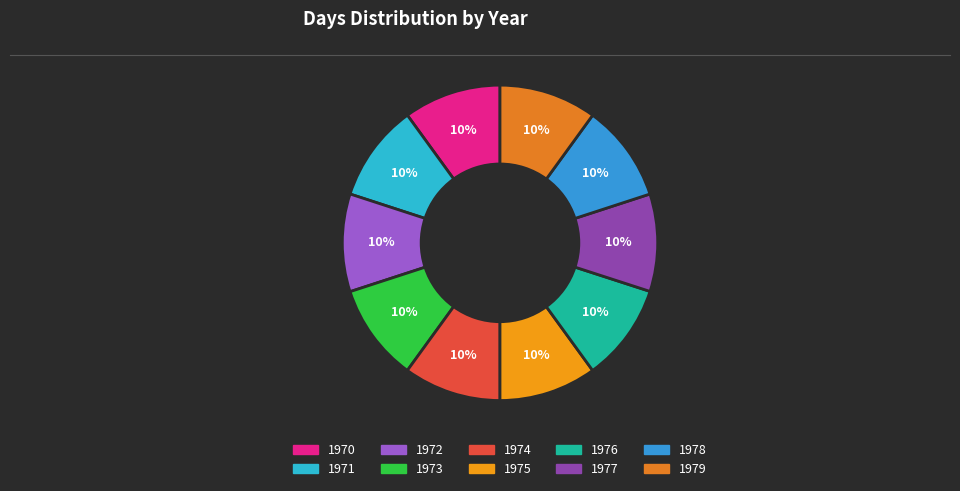

What percentage is the 1973 slice, to the nearest percent?

10%